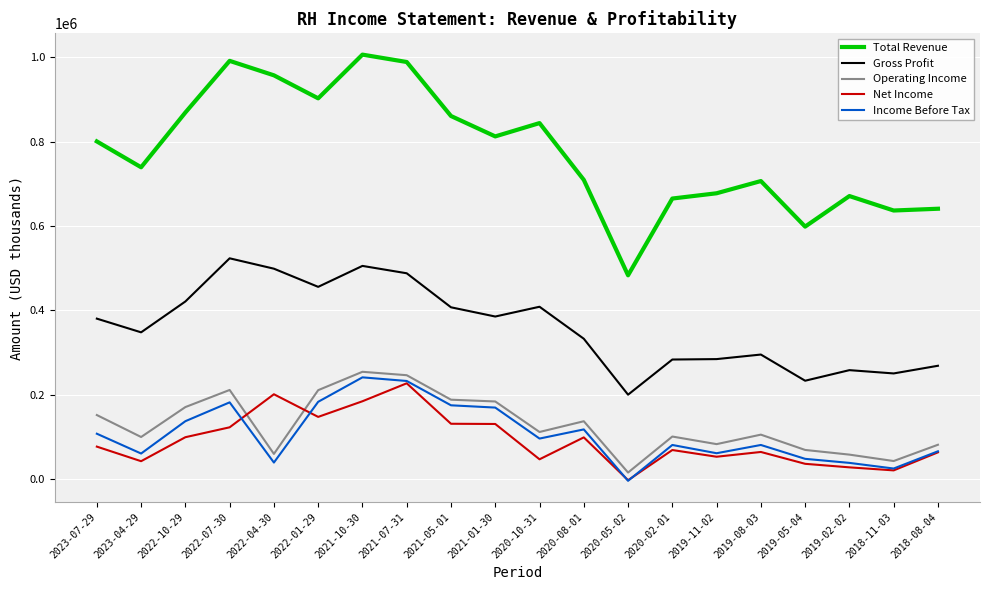

The value of Operating Income at 2023-04-29 is 154569. True or false?

False